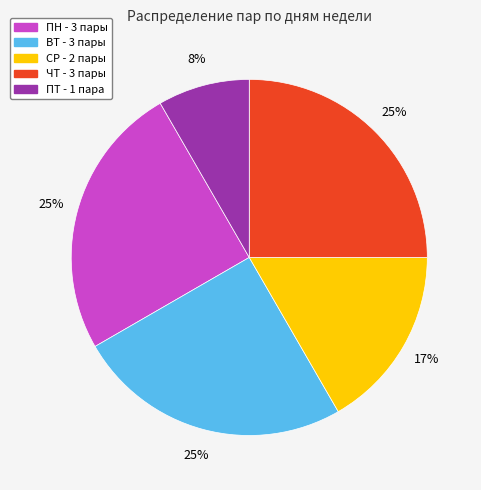

Which has a higher value, ПТ or ВТ?

ВТ